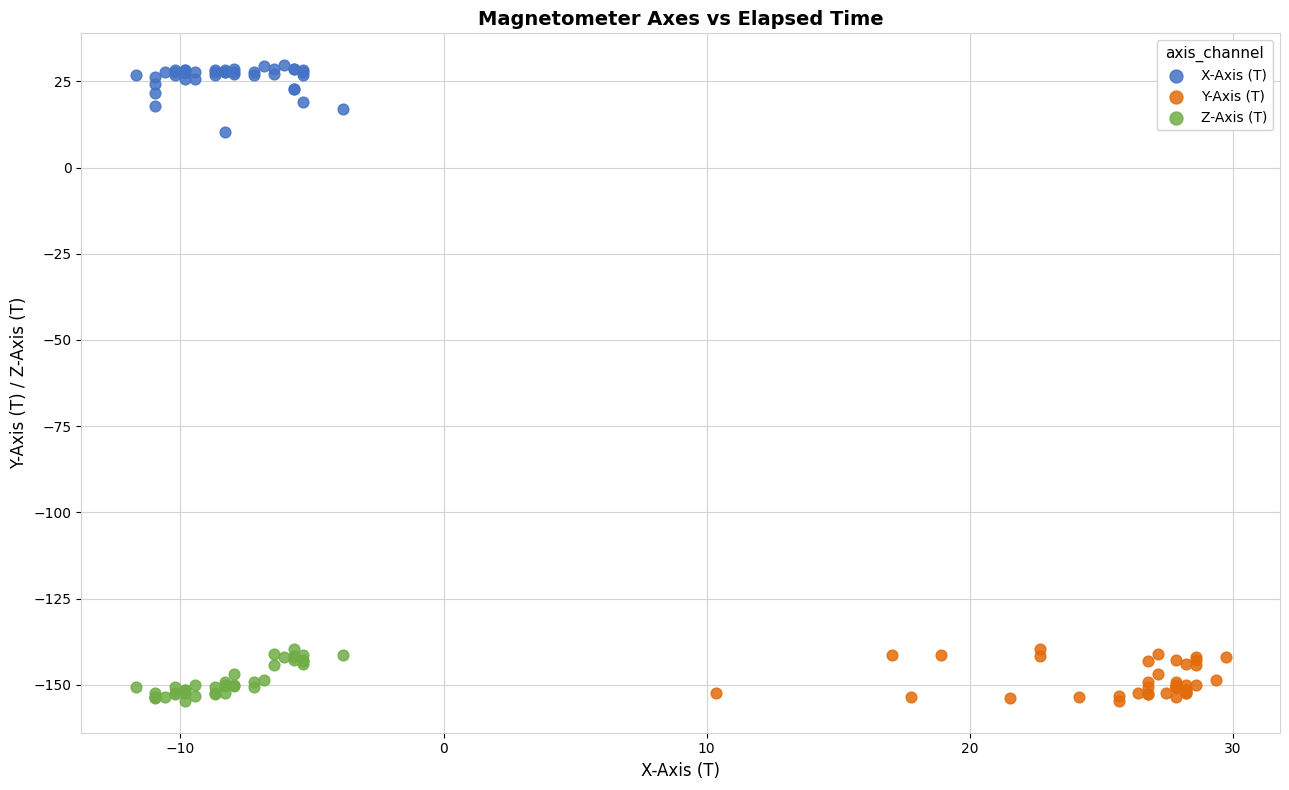

What are all the series names shown in the legend?

X-Axis (T), Y-Axis (T), Z-Axis (T)